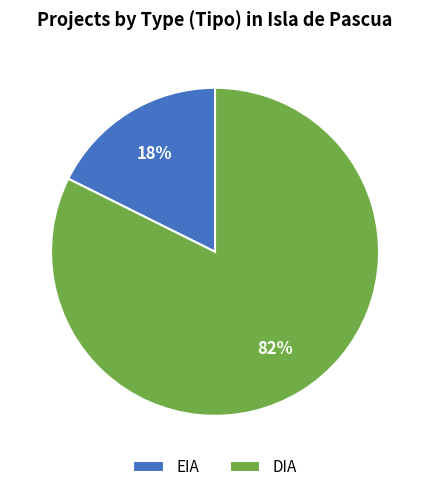

Combined, do DIA and EIA account for over 50%?

Yes